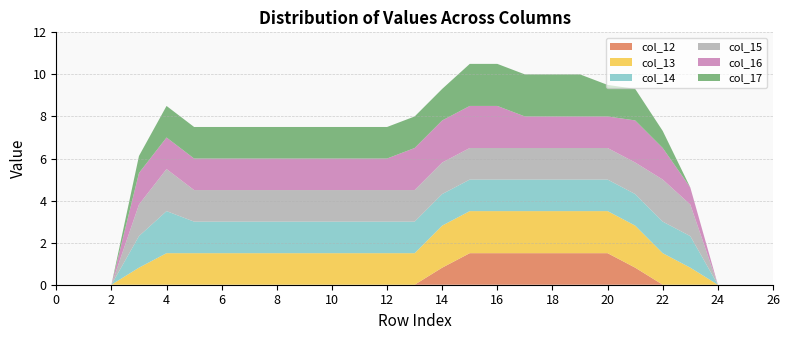

Reading right to left, list all the values displayed in this chart.

col_12: 26=0.0	25=0.0	24=0.0	23=0.0	22=0.0	21=0.8	20=1.5	19=1.5	18=1.5	17=1.5	16=1.5	15=1.5	14=0.8	13=0.0	12=0.0	11=0.0	10=0.0	9=0.0	8=0.0	7=0.0	6=0.0	5=0.0	4=0.0	3=0.0	2=0.0	1=0.0	0=0.0
col_13: 26=0.0	25=0.0	24=0.0	23=0.8	22=1.5	21=2.0	20=2.0	19=2.0	18=2.0	17=2.0	16=2.0	15=2.0	14=2.0	13=1.5	12=1.5	11=1.5	10=1.5	9=1.5	8=1.5	7=1.5	6=1.5	5=1.5	4=1.5	3=0.8	2=0.0	1=0.0	0=0.0
col_14: 26=0.0	25=0.0	24=0.0	23=1.5	22=1.5	21=1.5	20=1.5	19=1.5	18=1.5	17=1.5	16=1.5	15=1.5	14=1.5	13=1.5	12=1.5	11=1.5	10=1.5	9=1.5	8=1.5	7=1.5	6=1.5	5=1.5	4=2.0	3=1.5	2=0.0	1=0.0	0=0.0
col_15: 26=0.0	25=0.0	24=0.0	23=1.5	22=2.0	21=1.5	20=1.5	19=1.5	18=1.5	17=1.5	16=1.5	15=1.5	14=1.5	13=1.5	12=1.5	11=1.5	10=1.5	9=1.5	8=1.5	7=1.5	6=1.5	5=1.5	4=2.0	3=1.5	2=0.0	1=0.0	0=0.0
col_16: 26=0.0	25=0.0	24=0.0	23=0.8	22=1.5	21=2.0	20=1.5	19=1.5	18=1.5	17=1.5	16=2.0	15=2.0	14=2.0	13=2.0	12=1.5	11=1.5	10=1.5	9=1.5	8=1.5	7=1.5	6=1.5	5=1.5	4=1.5	3=1.5	2=0.0	1=0.0	0=0.0
col_17: 26=0.0	25=0.0	24=0.0	23=0.0	22=0.8	21=1.5	20=1.5	19=2.0	18=2.0	17=2.0	16=2.0	15=2.0	14=1.5	13=1.5	12=1.5	11=1.5	10=1.5	9=1.5	8=1.5	7=1.5	6=1.5	5=1.5	4=1.5	3=0.8	2=0.0	1=0.0	0=0.0